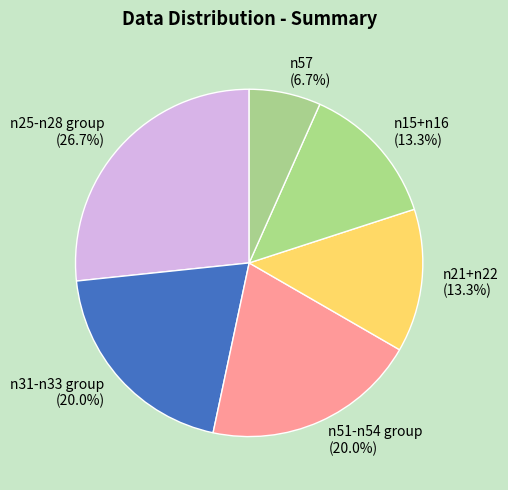

Is there any slice that represents more than half of the pie?

No